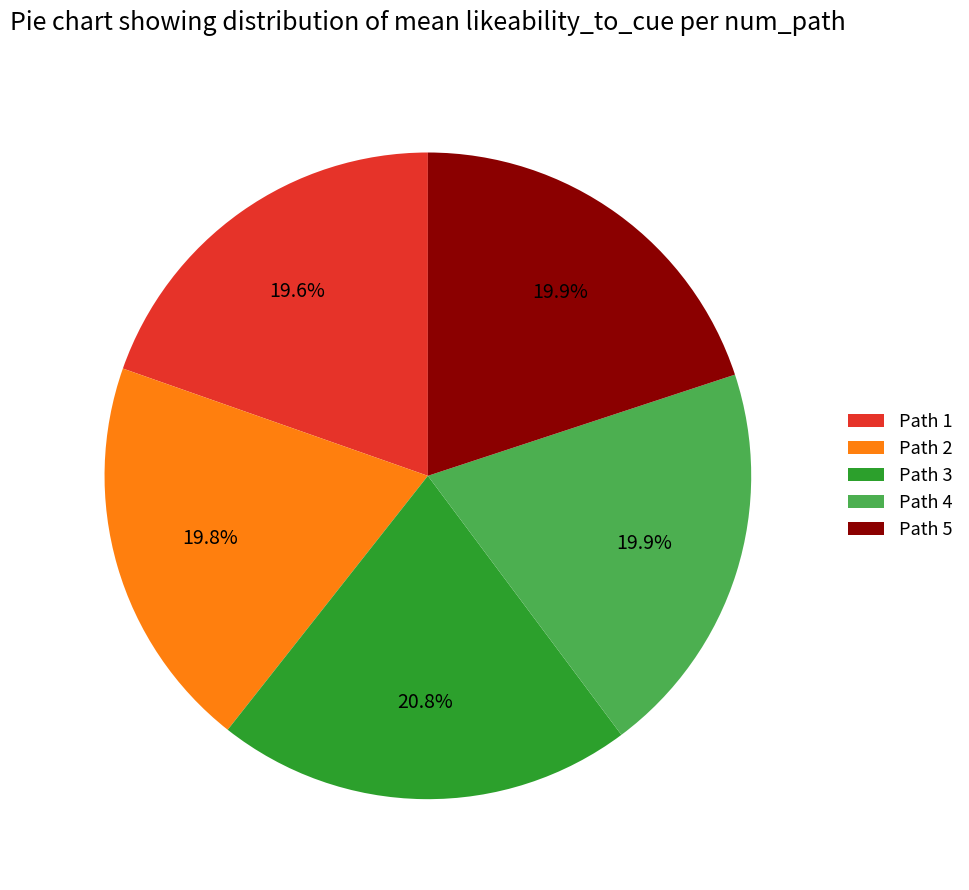

How much of the chart is everything except Path 3?

79.2%